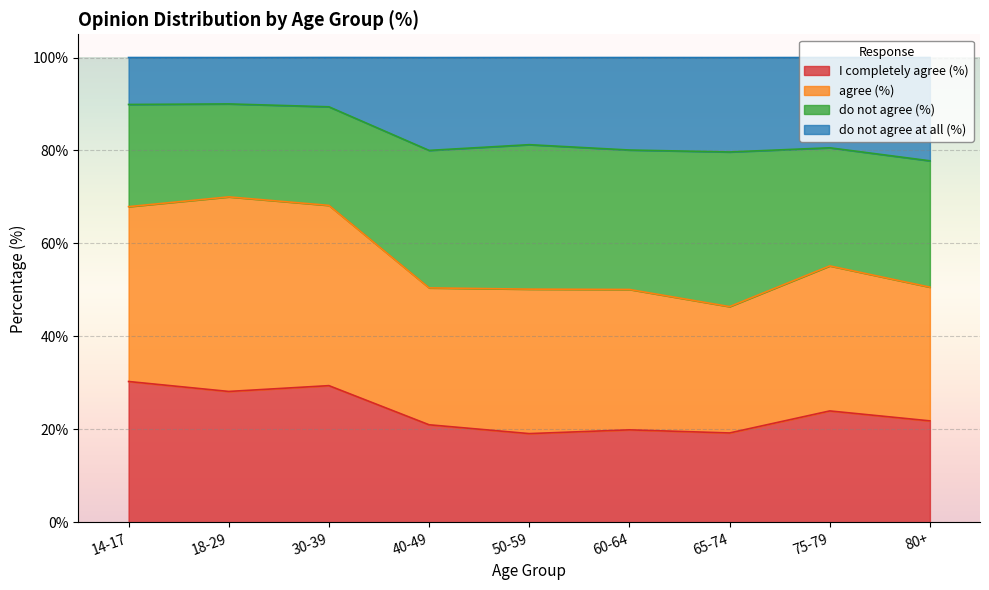

What is the total value across all series at 75-79?

100.0